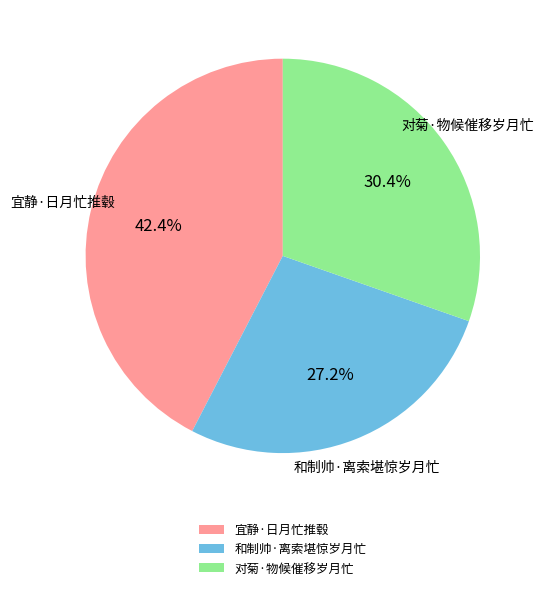

To the nearest percent, what is the difference between the largest and smallest slice percentages?

15%